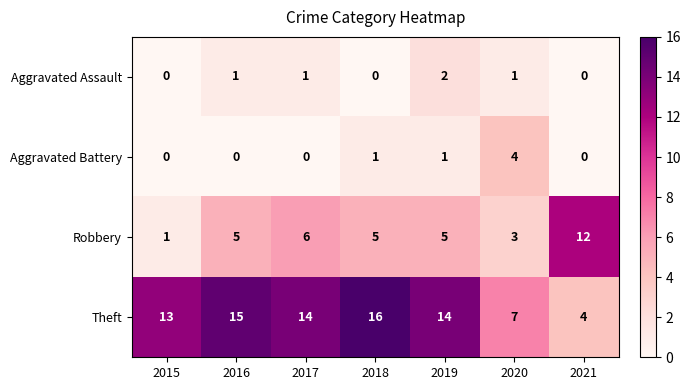

Which series has the largest total across all categories?

Theft